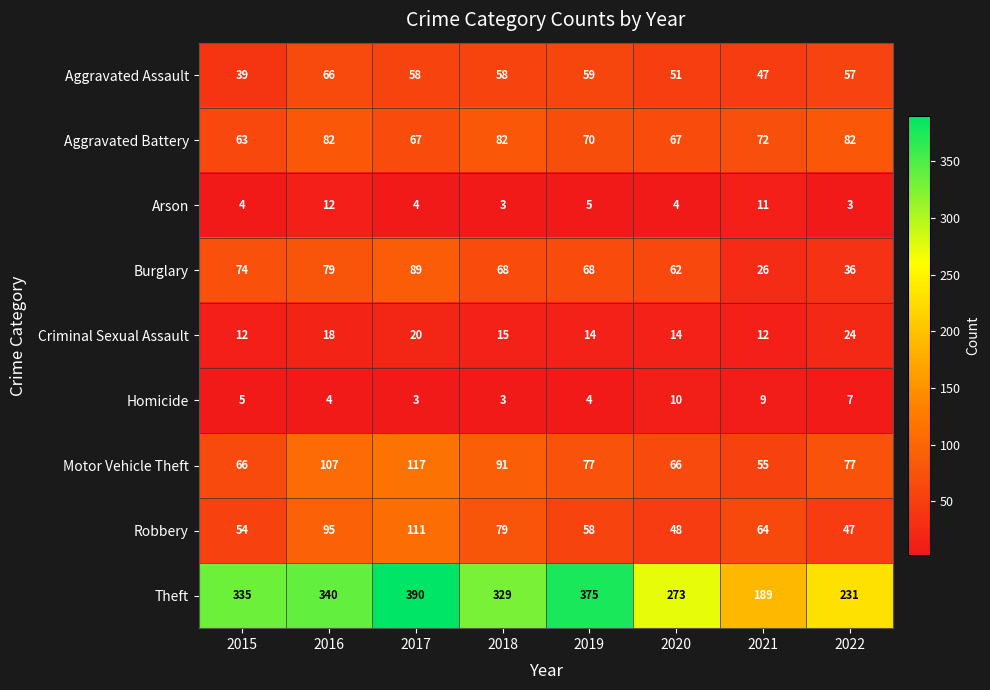

What is the minimum value for Aggravated Assault?

39